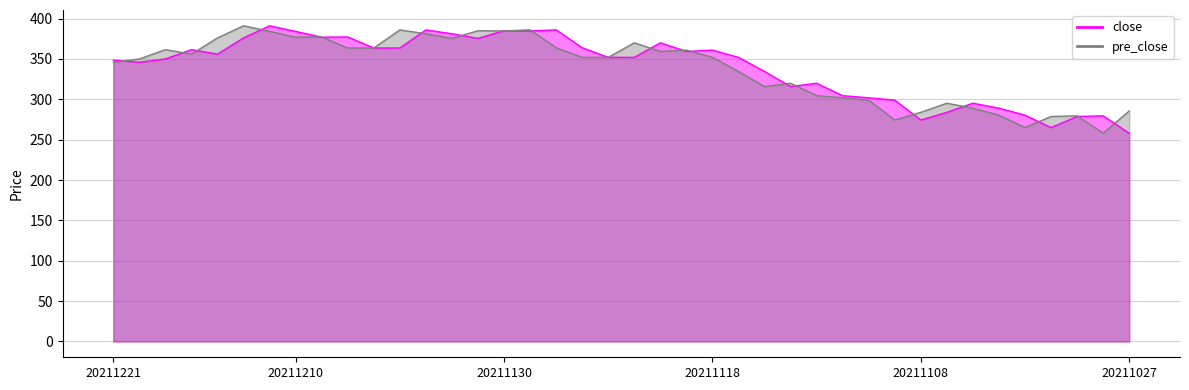

How many data points in pre_close are less than 352?

19